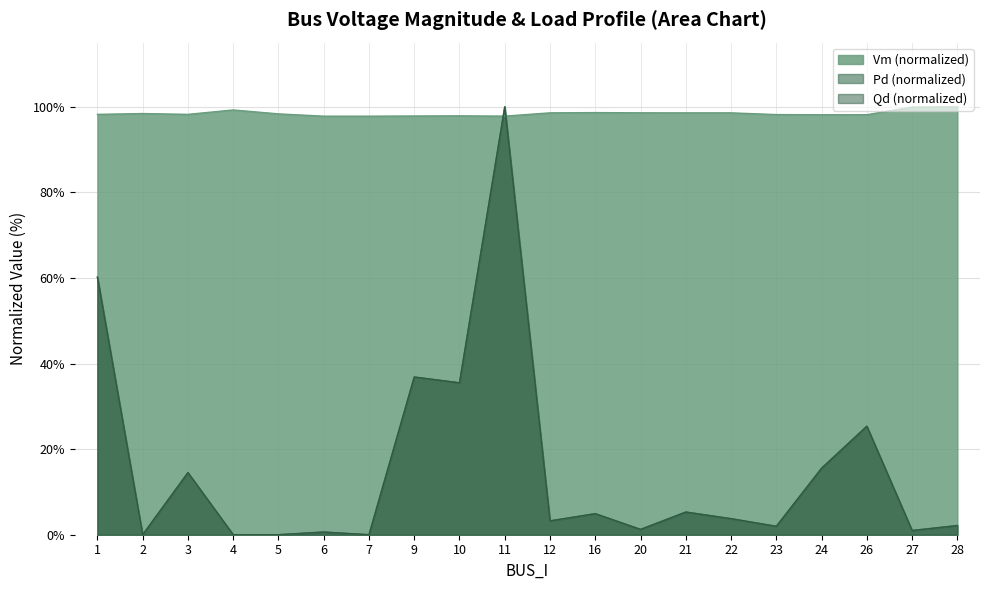

How many interior local peaks does the Pd series have?

7